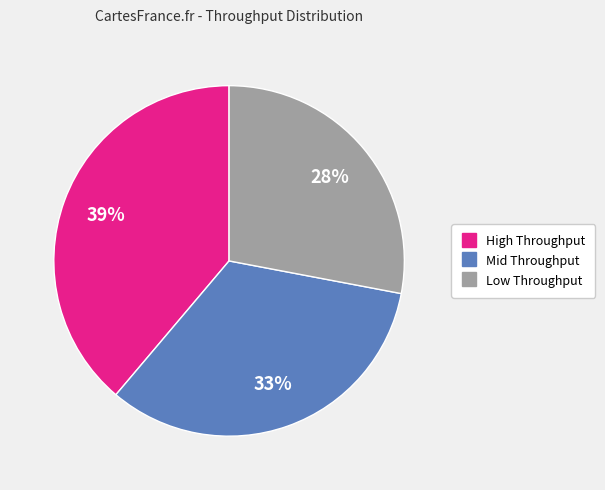

To the nearest percent, what is the difference between the largest and smallest slice percentages?

11%